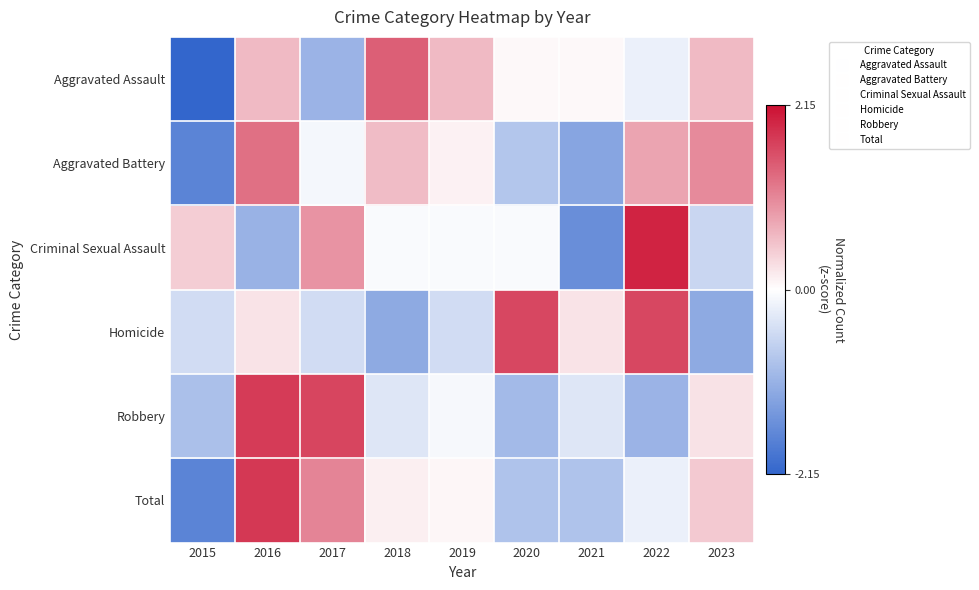

Rank the series by their maximum value, from highest to lowest.

Criminal Sexual Assault, Total, Robbery, Homicide, Aggravated Assault, Aggravated Battery